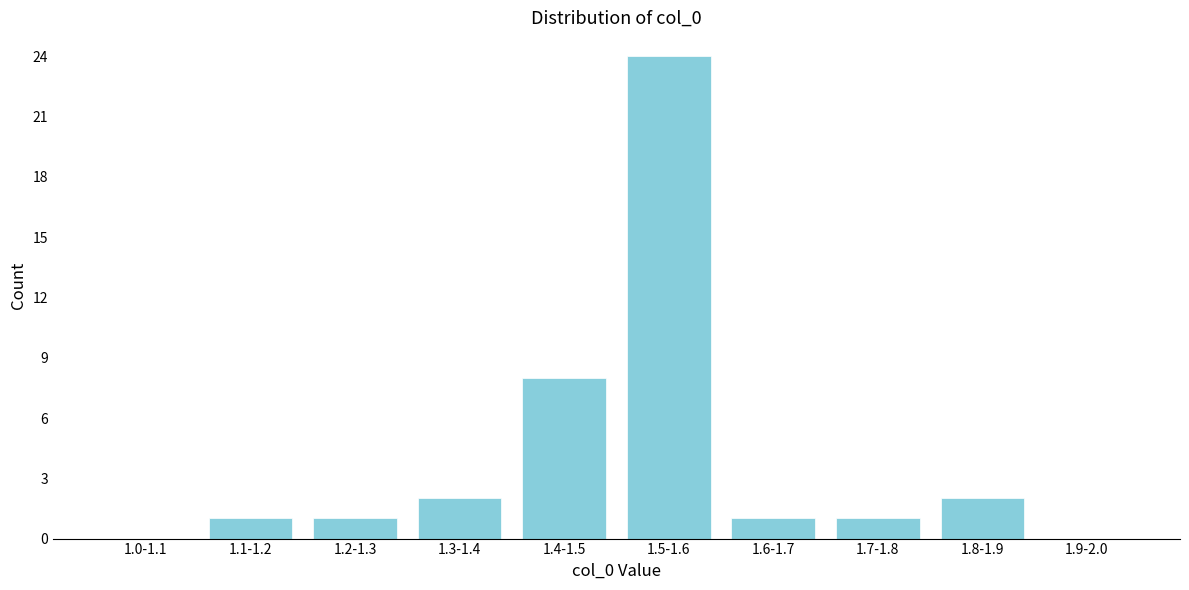

Reading left to right, transcribe all the data shown in this chart.

1.0-1.1=0	1.1-1.2=1	1.2-1.3=1	1.3-1.4=2	1.4-1.5=8	1.5-1.6=24	1.6-1.7=1	1.7-1.8=1	1.8-1.9=2	1.9-2.0=0